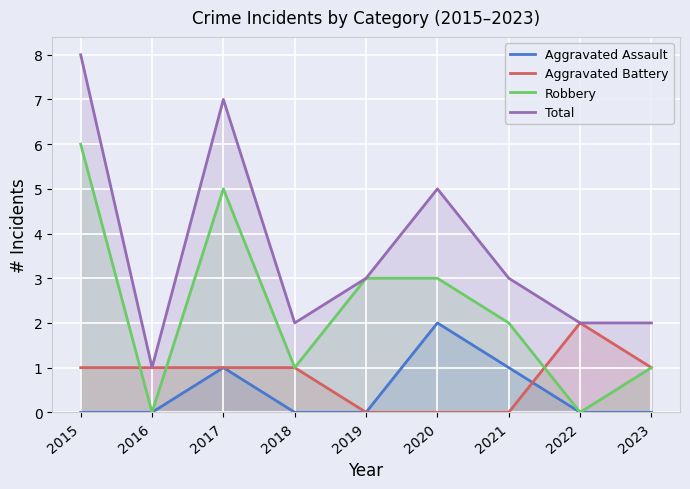

What is the average value of the Robbery series?

2